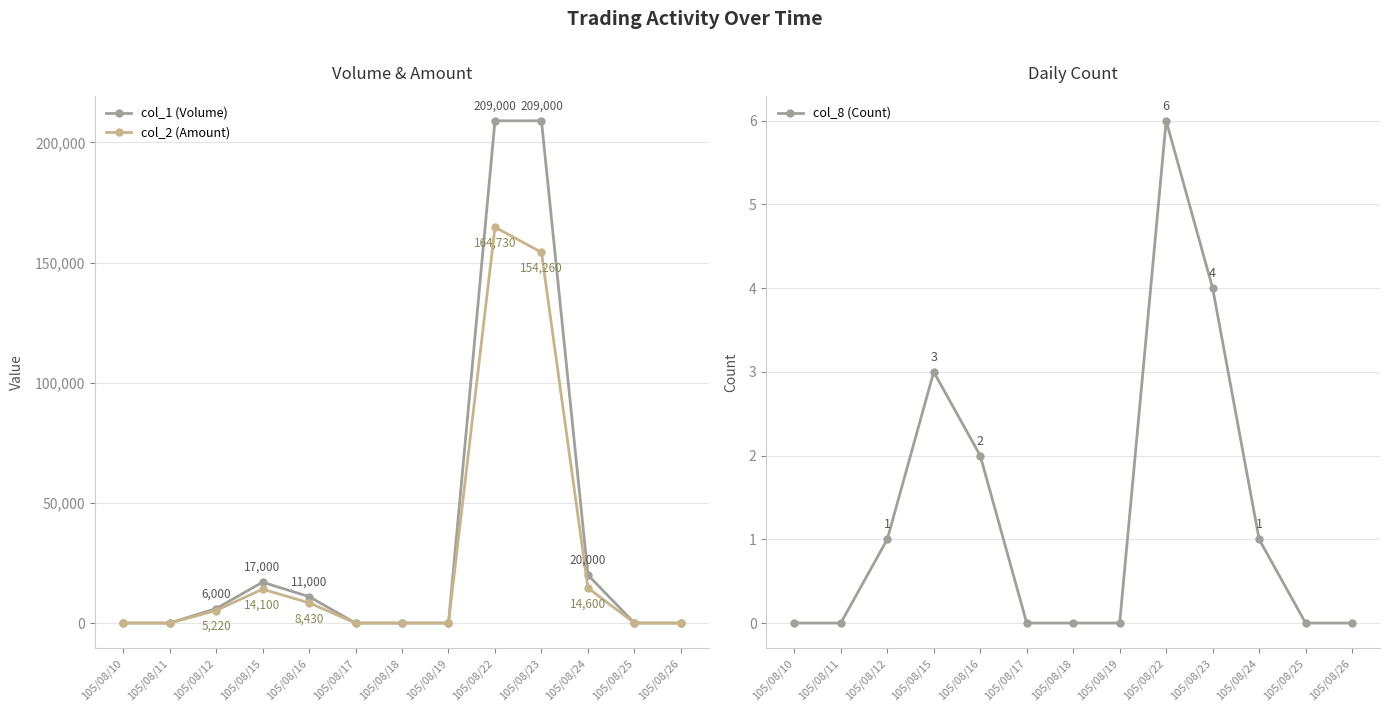

At which category is the sum across all series the highest?

105/08/22